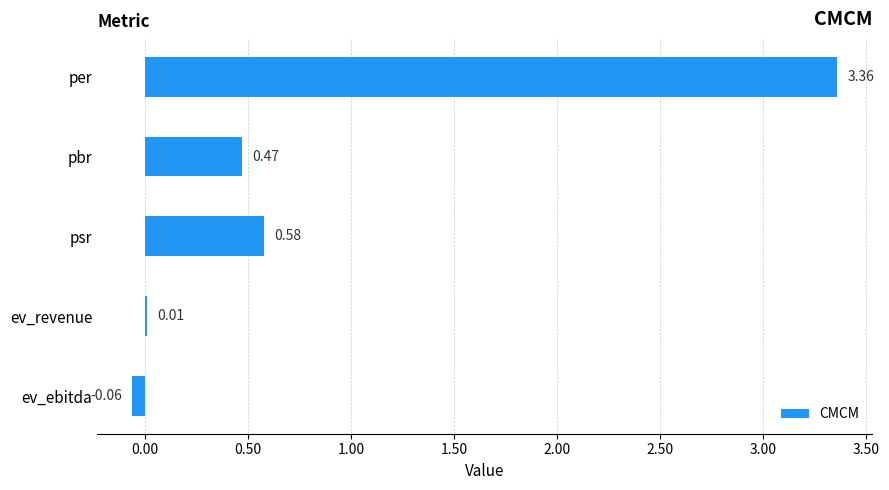

Where is the data nearest to the value 1?

psr